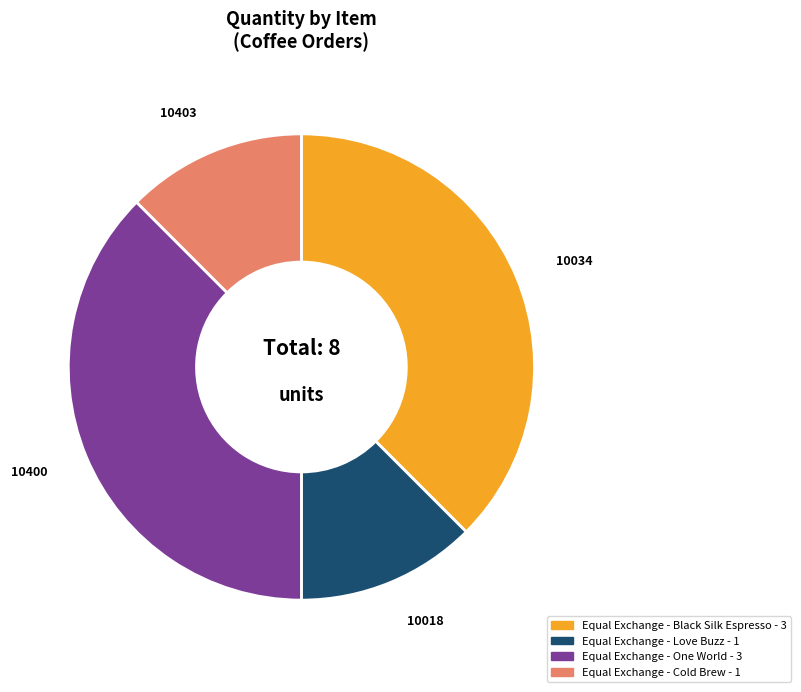

How many segments does this pie chart have?

4